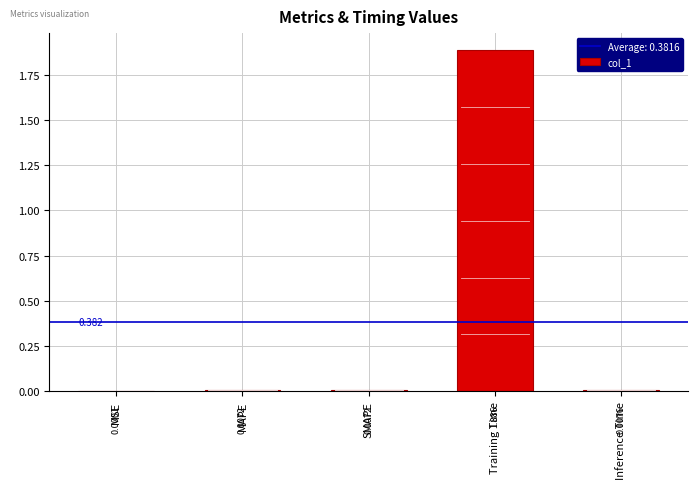

Which has a higher value, MSE or SMAPE?

SMAPE